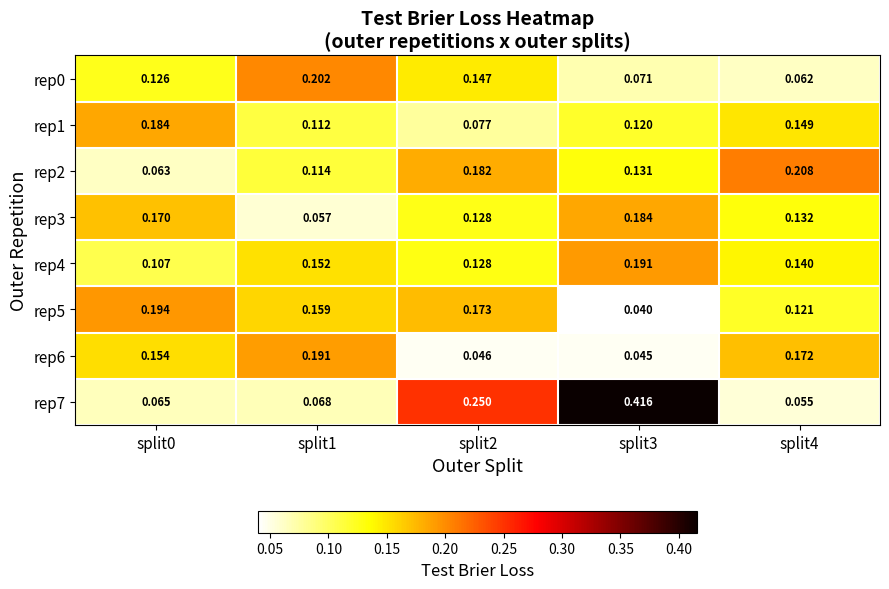

Is the value of rep5 at split2 greater than the value of rep3 at split1?

Yes